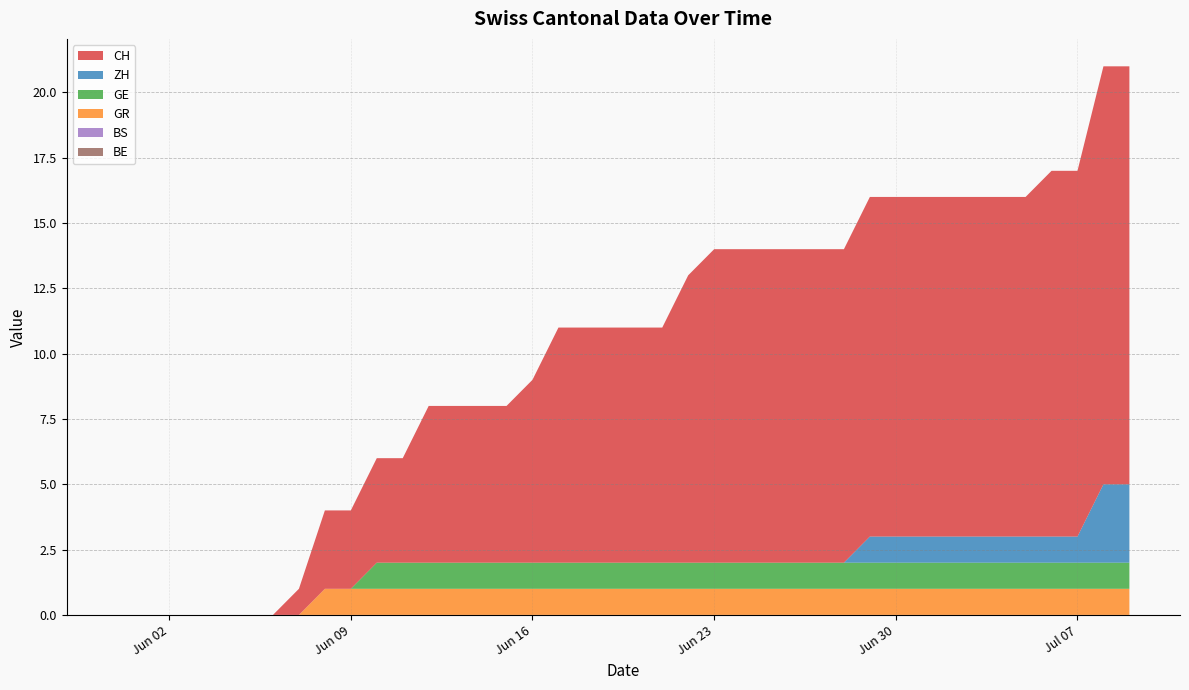

Reading right to left, extract all data points from this chart.

CH: 39=16	38=16	37=14	36=14	35=13	34=13	33=13	32=13	31=13	30=13	29=13	28=12	27=12	26=12	25=12	24=12	23=12	22=11	21=9	20=9	19=9	18=9	17=9	16=7	15=6	14=6	13=6	12=6	11=4	10=4	9=3	8=3	7=1	6=0	5=0	4=0	3=0	2=0	1=0	0=0
ZH: 39=3	38=3	37=1	36=1	35=1	34=1	33=1	32=1	31=1	30=1	29=1	28=0	27=0	26=0	25=0	24=0	23=0	22=0	21=0	20=0	19=0	18=0	17=0	16=0	15=0	14=0	13=0	12=0	11=0	10=0	9=0	8=0	7=0	6=0	5=0	4=0	3=0	2=0	1=0	0=0
GE: 39=1	38=1	37=1	36=1	35=1	34=1	33=1	32=1	31=1	30=1	29=1	28=1	27=1	26=1	25=1	24=1	23=1	22=1	21=1	20=1	19=1	18=1	17=1	16=1	15=1	14=1	13=1	12=1	11=1	10=1	9=0	8=0	7=0	6=0	5=0	4=0	3=0	2=0	1=0	0=0
GR: 39=1	38=1	37=1	36=1	35=1	34=1	33=1	32=1	31=1	30=1	29=1	28=1	27=1	26=1	25=1	24=1	23=1	22=1	21=1	20=1	19=1	18=1	17=1	16=1	15=1	14=1	13=1	12=1	11=1	10=1	9=1	8=1	7=0	6=0	5=0	4=0	3=0	2=0	1=0	0=0
BS: 39=0	38=0	37=0	36=0	35=0	34=0	33=0	32=0	31=0	30=0	29=0	28=0	27=0	26=0	25=0	24=0	23=0	22=0	21=0	20=0	19=0	18=0	17=0	16=0	15=0	14=0	13=0	12=0	11=0	10=0	9=0	8=0	7=0	6=0	5=0	4=0	3=0	2=0	1=0	0=0
BE: 39=0	38=0	37=0	36=0	35=0	34=0	33=0	32=0	31=0	30=0	29=0	28=0	27=0	26=0	25=0	24=0	23=0	22=0	21=0	20=0	19=0	18=0	17=0	16=0	15=0	14=0	13=0	12=0	11=0	10=0	9=0	8=0	7=0	6=0	5=0	4=0	3=0	2=0	1=0	0=0